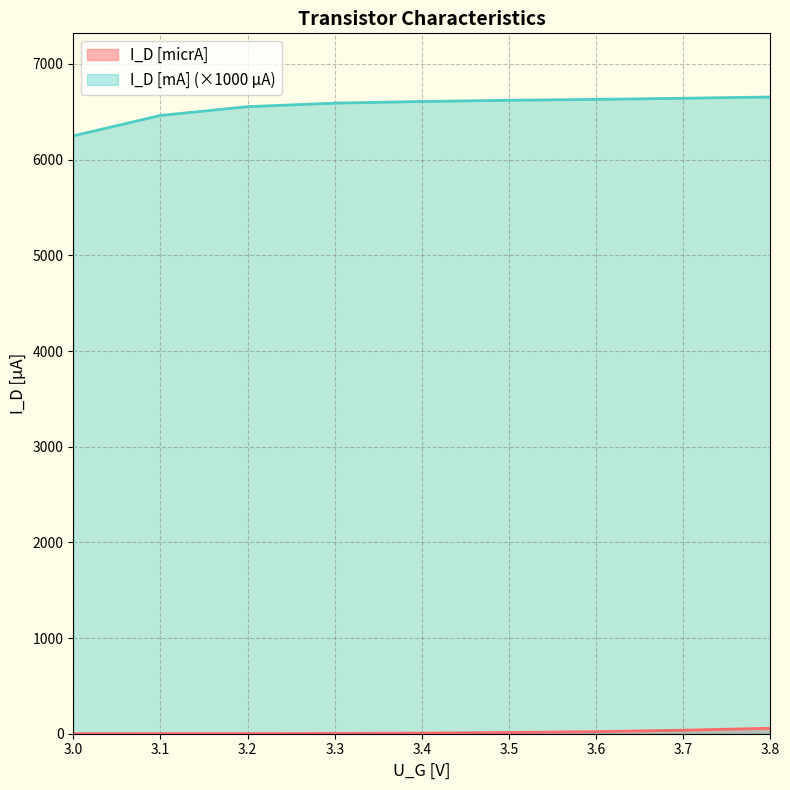

What is the sum of all I_D [mA] values?

59012.0